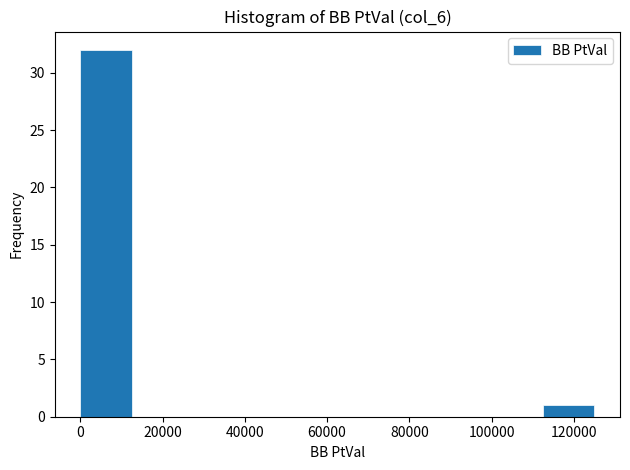

Which range on the x-axis has the tallest bar?

0 to 12000